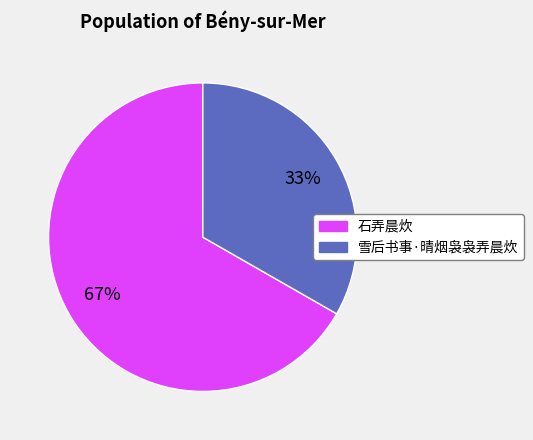

Do 雪后书事·晴烟袅袅弄晨炊 and 石弄晨炊 together represent more than half of the pie?

Yes